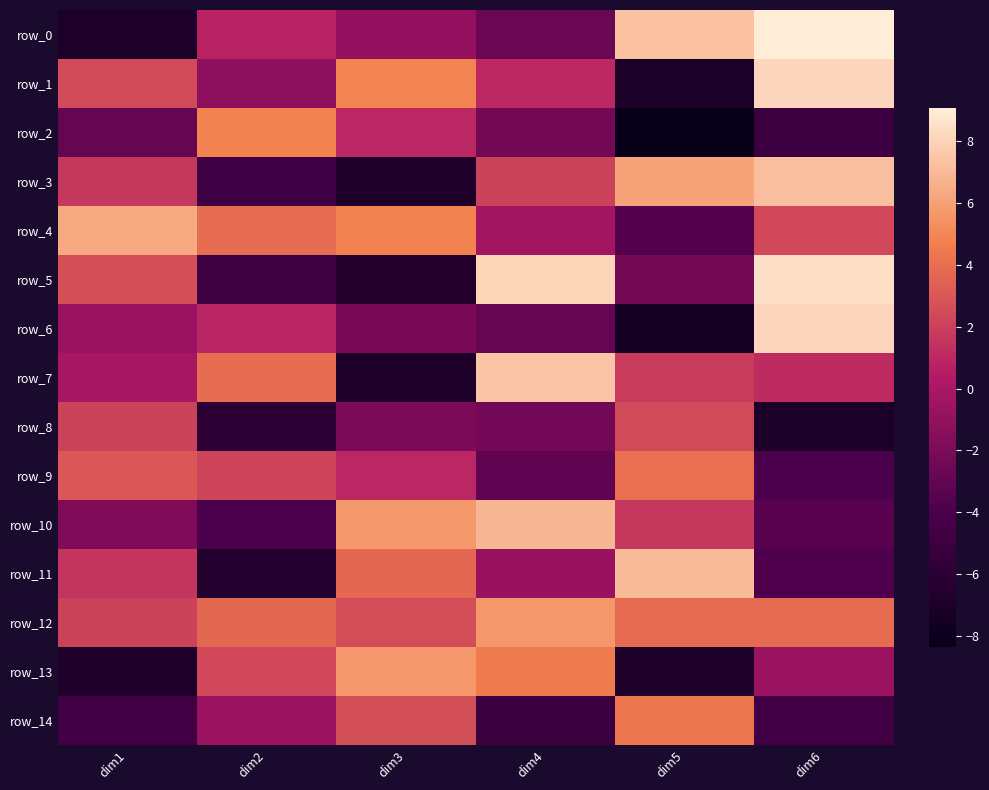

Where does the row_12 series first go above 3?

dim2